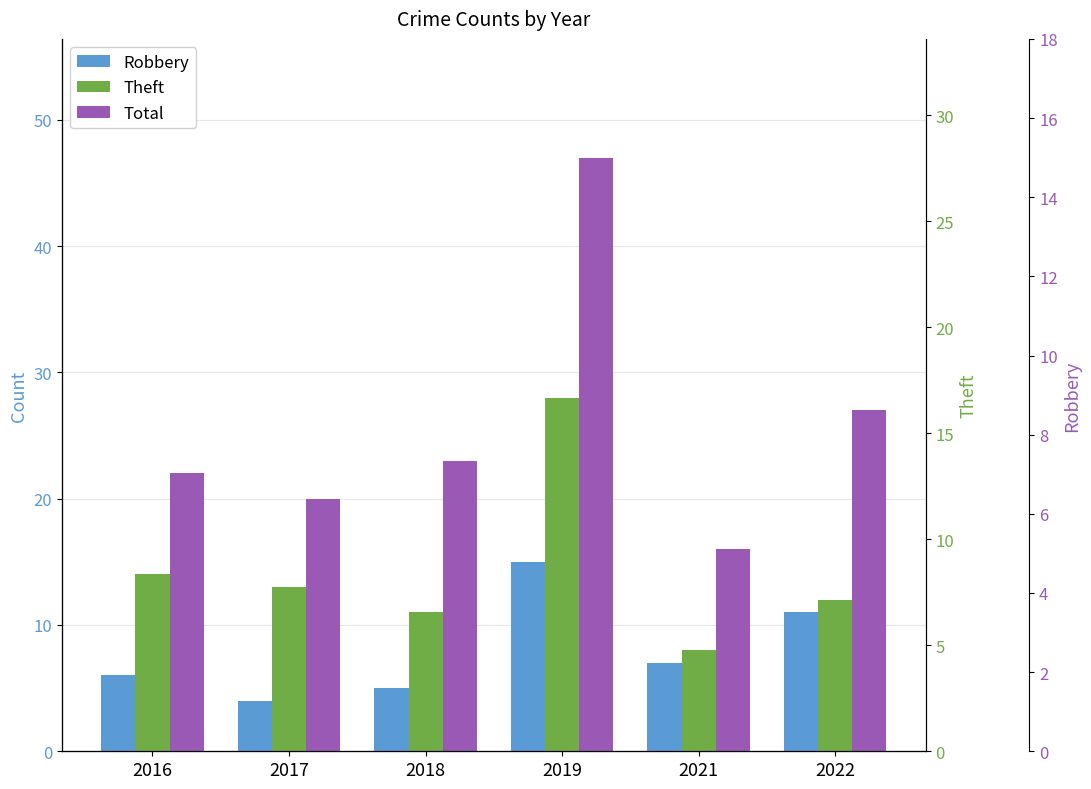

Are the bars grouped side by side (vs. stacked)?

Yes